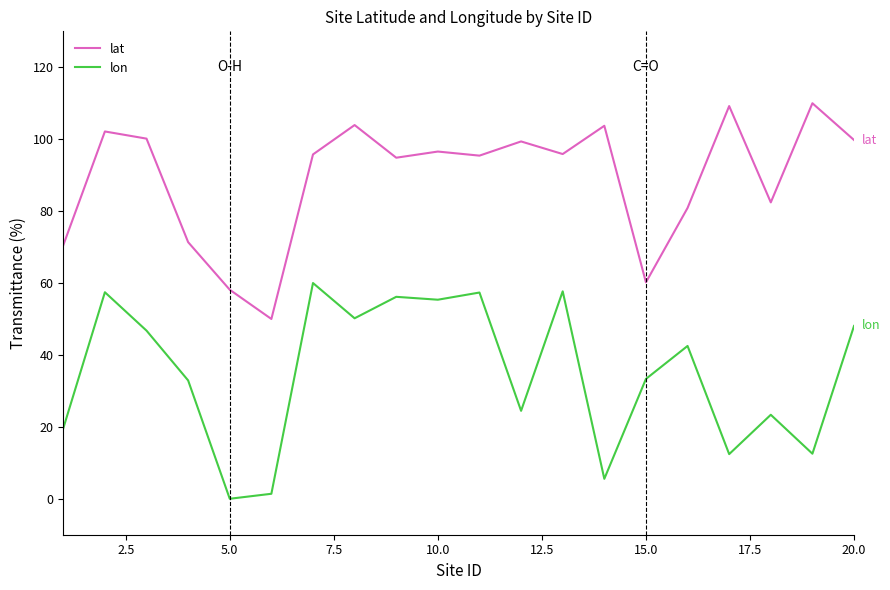

Which series has the largest total across all categories?

lat